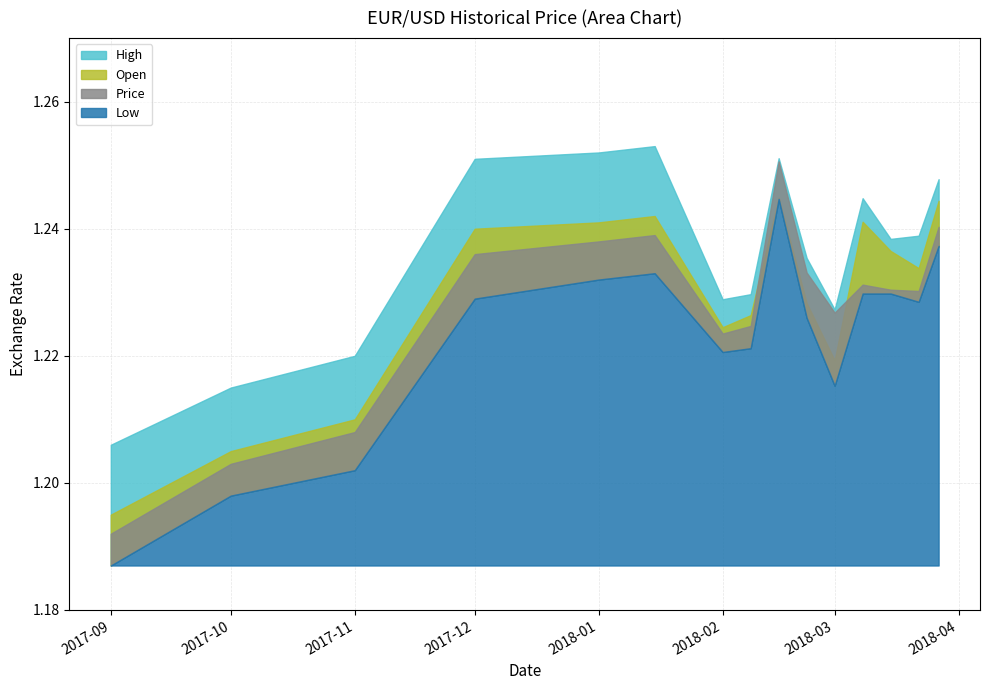

What is the label of the 15th point from the right?

2017-09-01